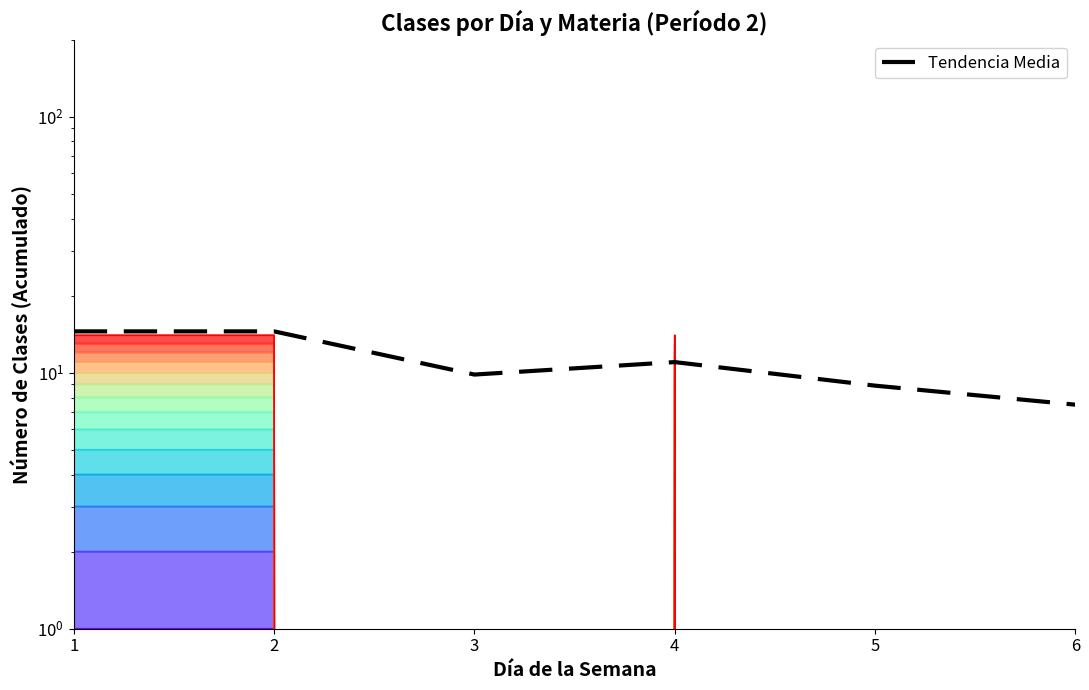

What is the value of the 5th point from the left?

8.9